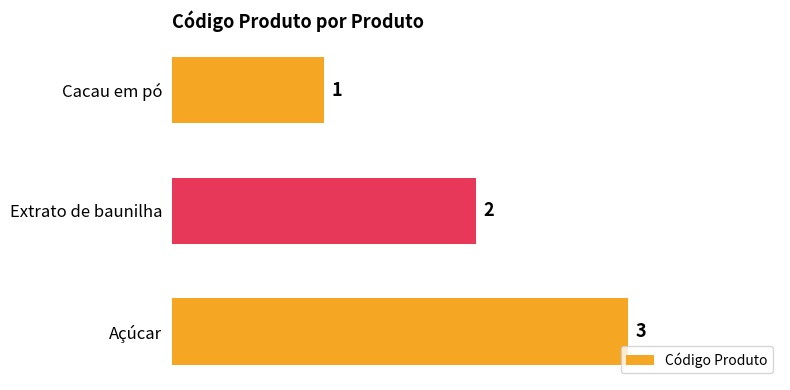

The chart shows a value of 2 at Cacau em pó. True or false?

False